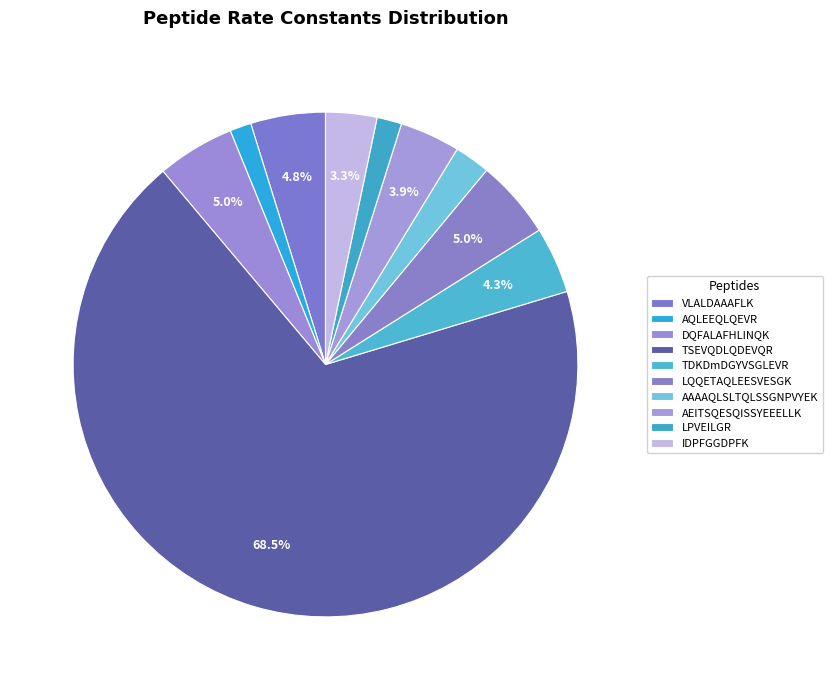

True or false: LPVEILGR accounts for 2% of the total.

True